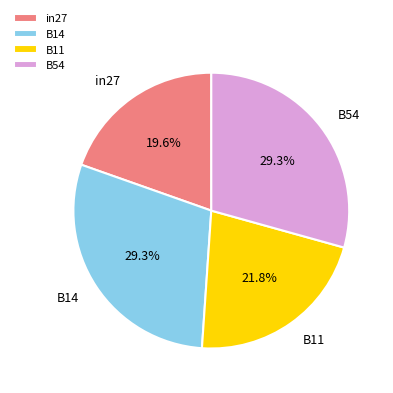

Does any single category account for the majority?

No